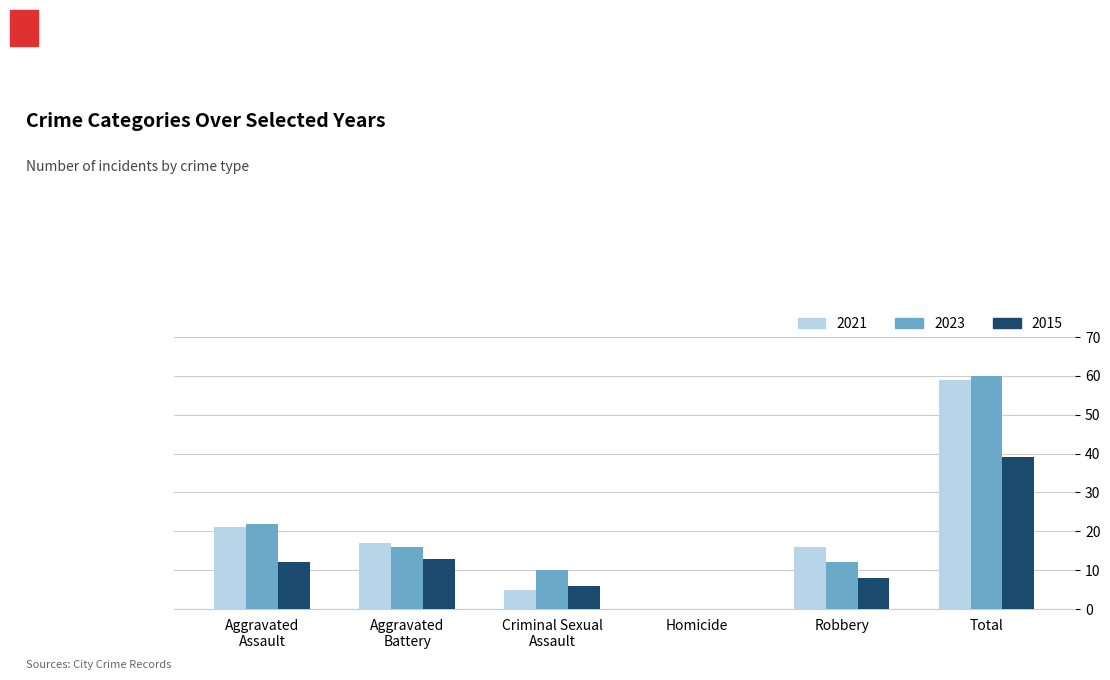

The 2015 series shows 9 at Criminal Sexual
Assault. True or false?

False